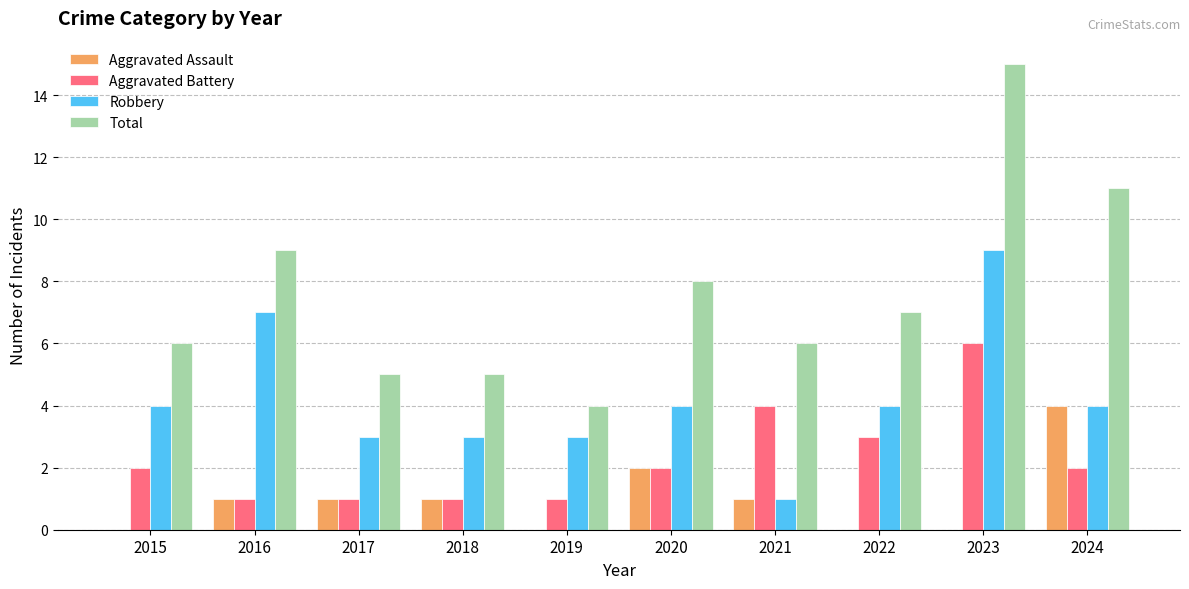

Is it true that Aggravated Battery equals 3 at 2015?

False